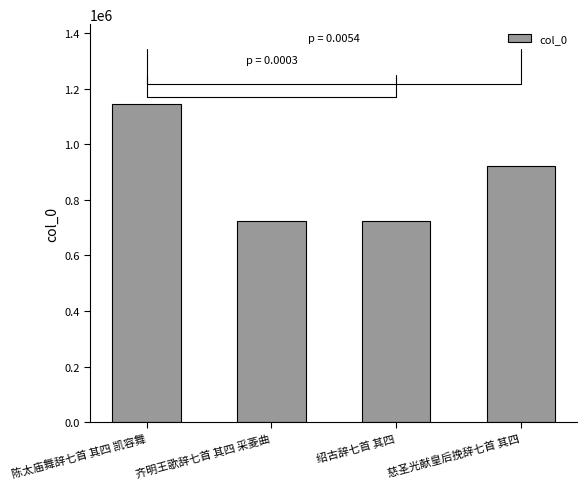

What is the value of the 2nd bar from the left?

724842